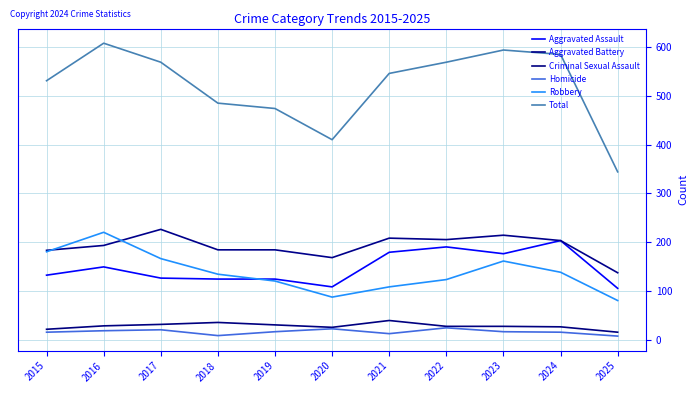

At which category does Aggravated Battery reach its first local peak?

2017